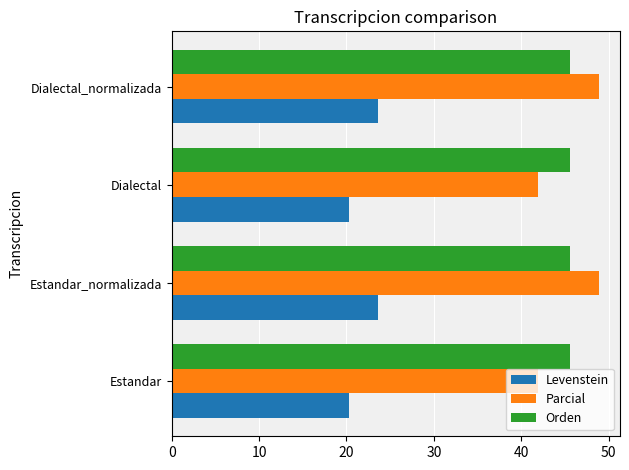

What is the maximum value for Orden?

45.6